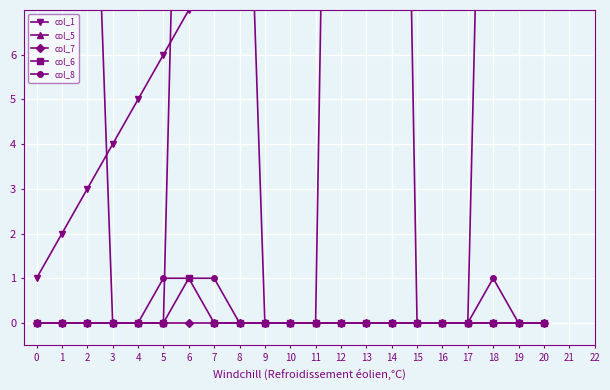

What is the total value across all series at 0?

22